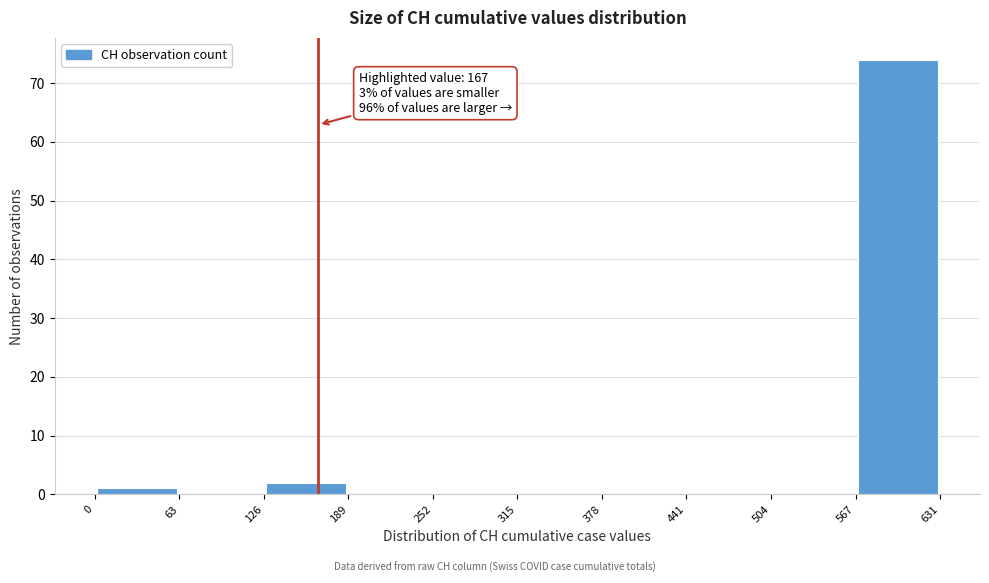

Which range on the x-axis has the tallest bar?

567 to 631